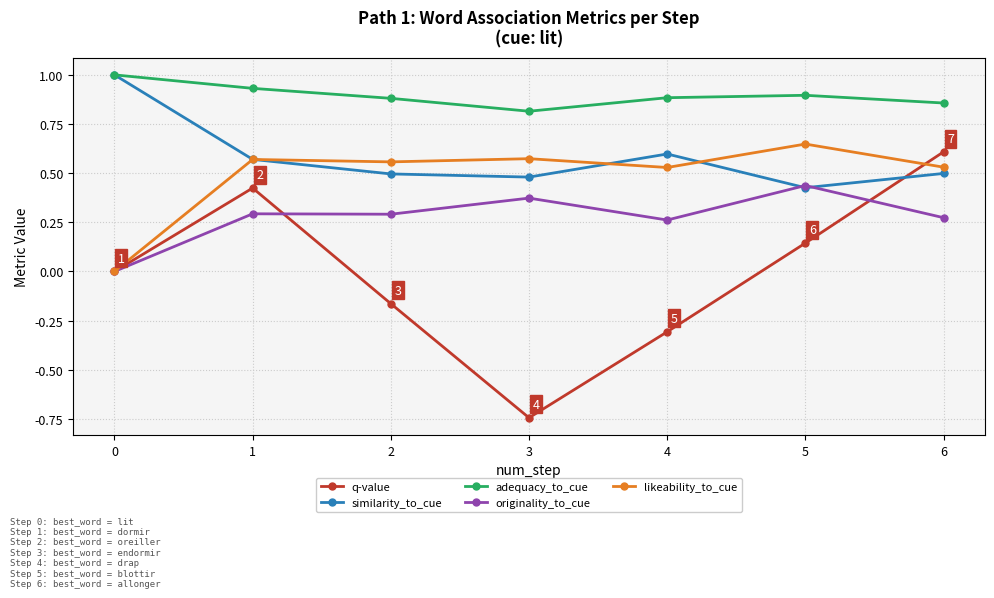

Between 1 and 6, which series saw the biggest shift?

q-value